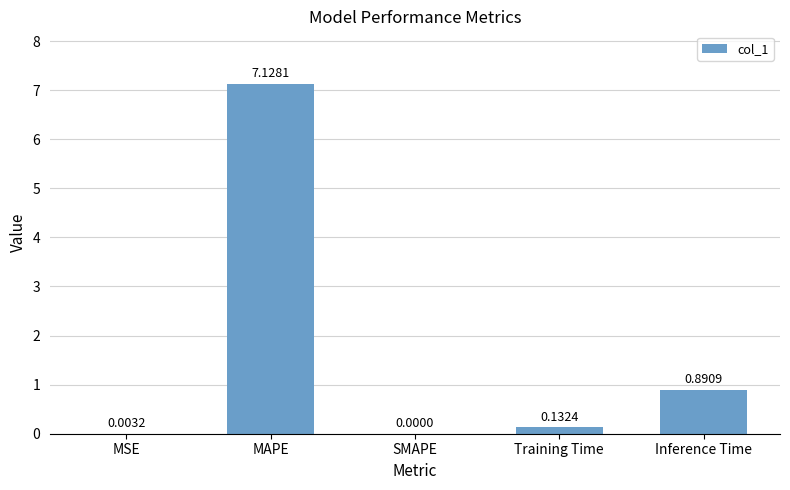

Are the bars horizontal?

No